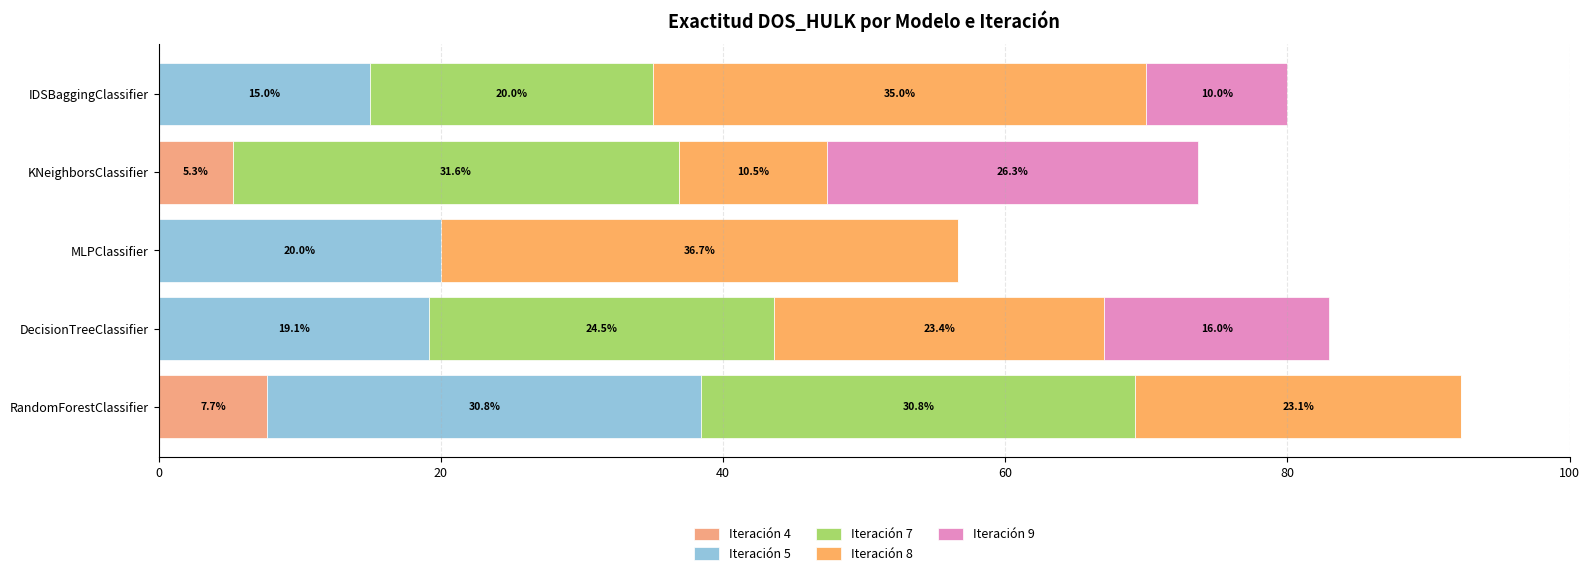

How many values in the Iteración 4 series exceed 0?

3